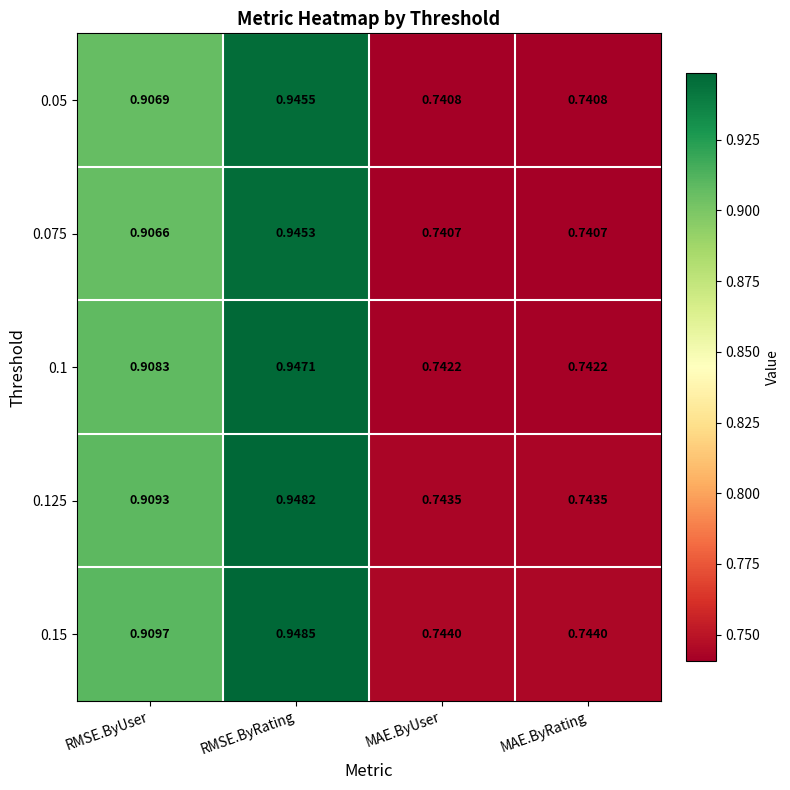

At which category is the sum across all series the highest?

RMSE.ByRating